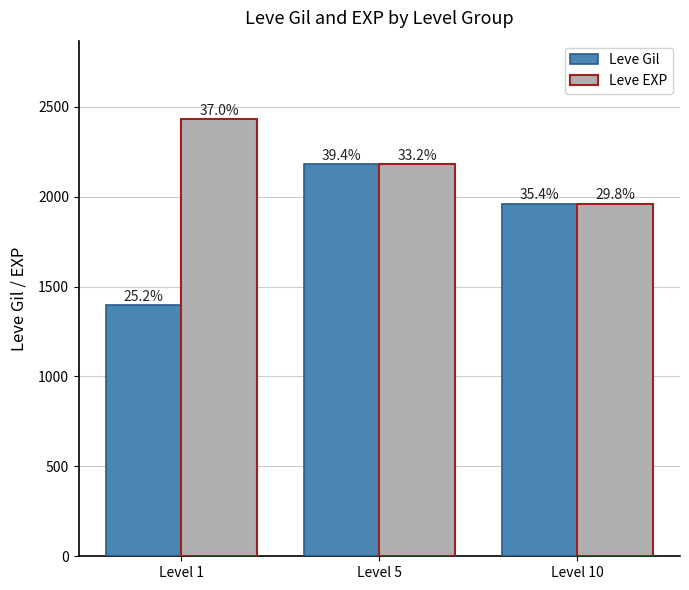

What are all the series names shown in the legend?

Leve Gil, Leve EXP